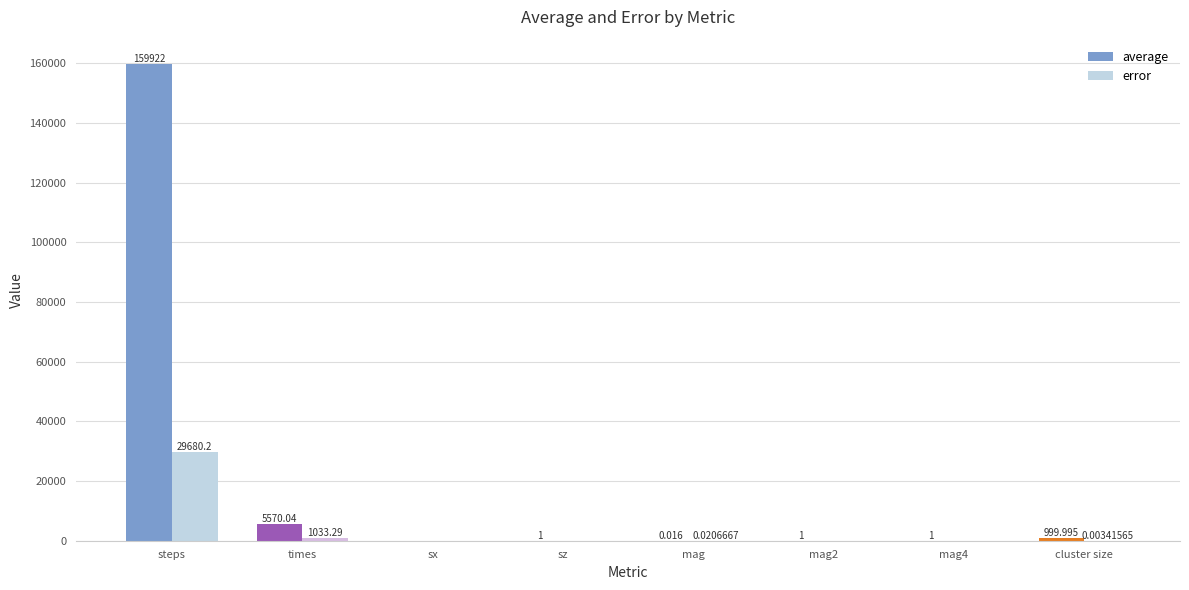

At which category is the sum across all series the highest?

steps